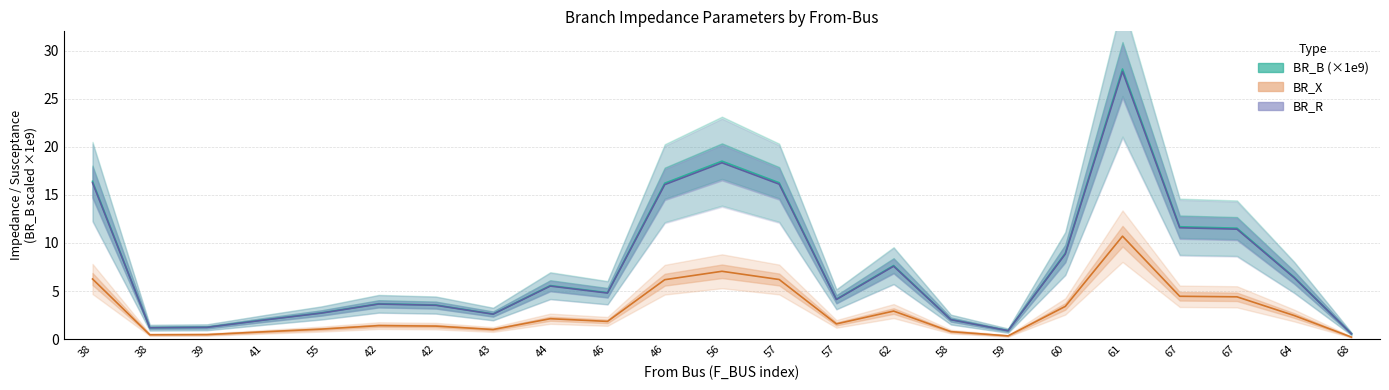

Does the chart display data point markers on the line(s)?

No